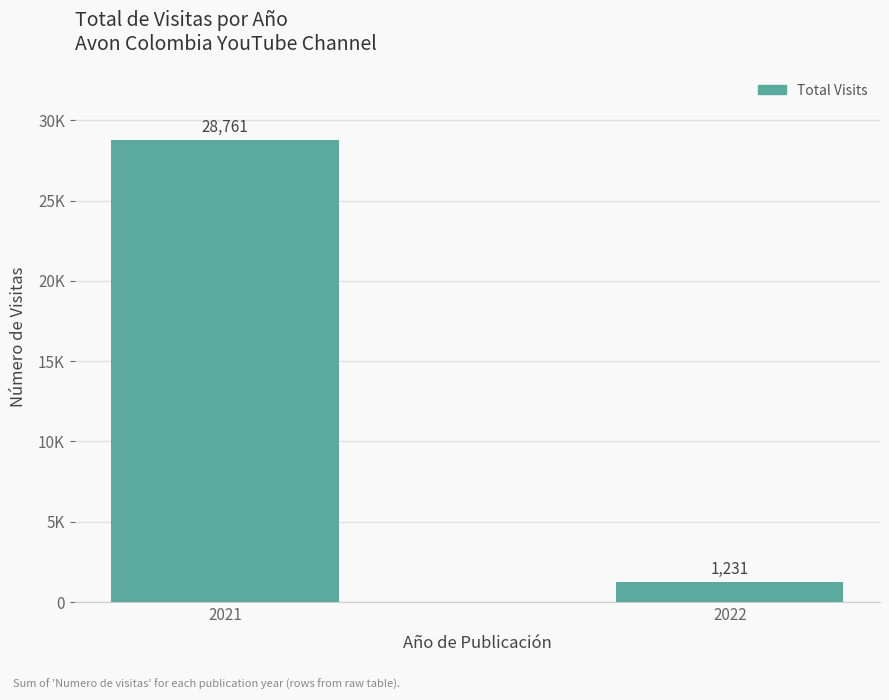

The value at 2021 is 28761. True or false?

True